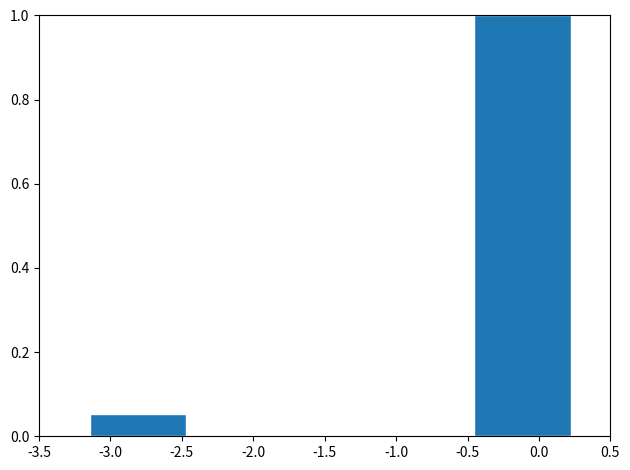

The chart shows a value of 0.0 at -1.5. True or false?

True